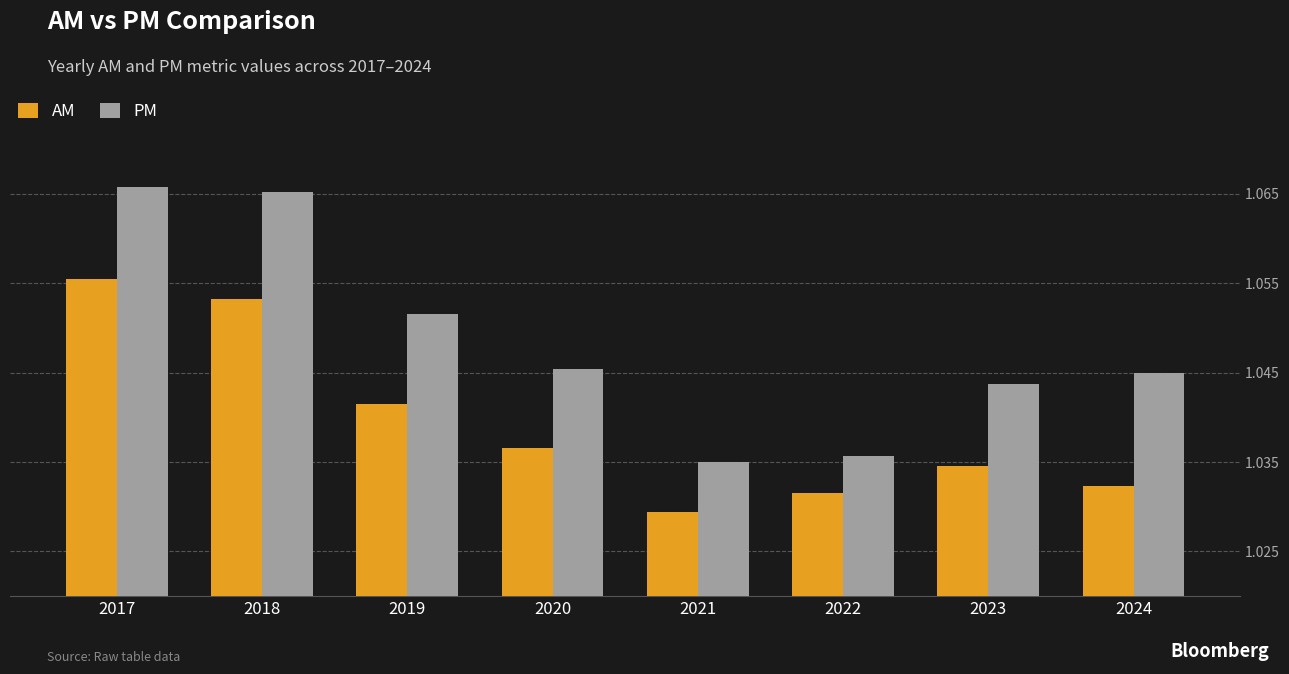

Which category has the highest value in the AM series?

2017